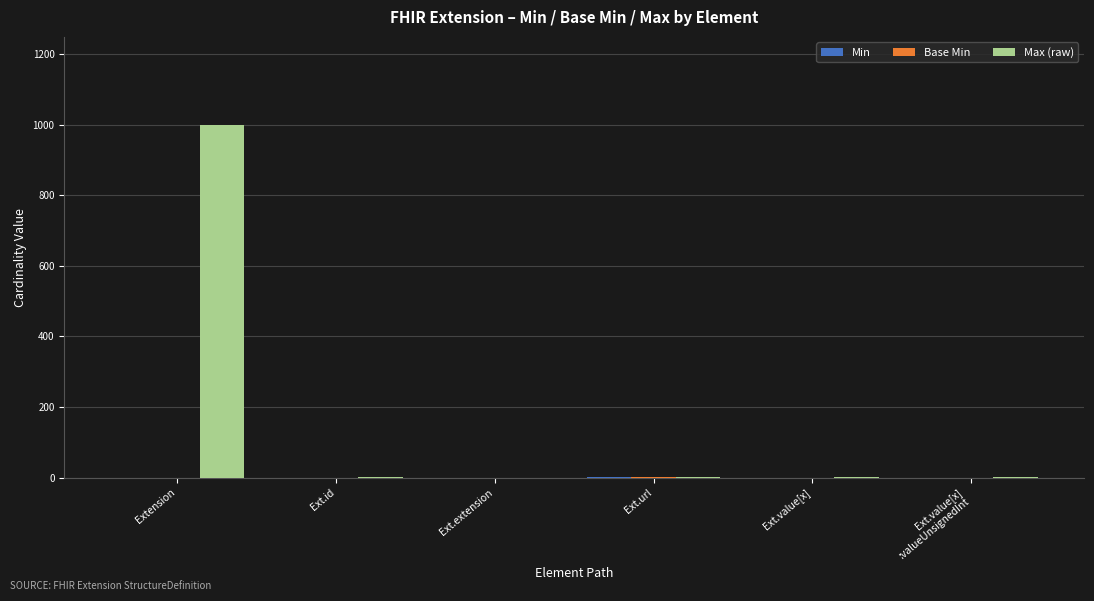

What is the maximum value for Max (raw)?

999